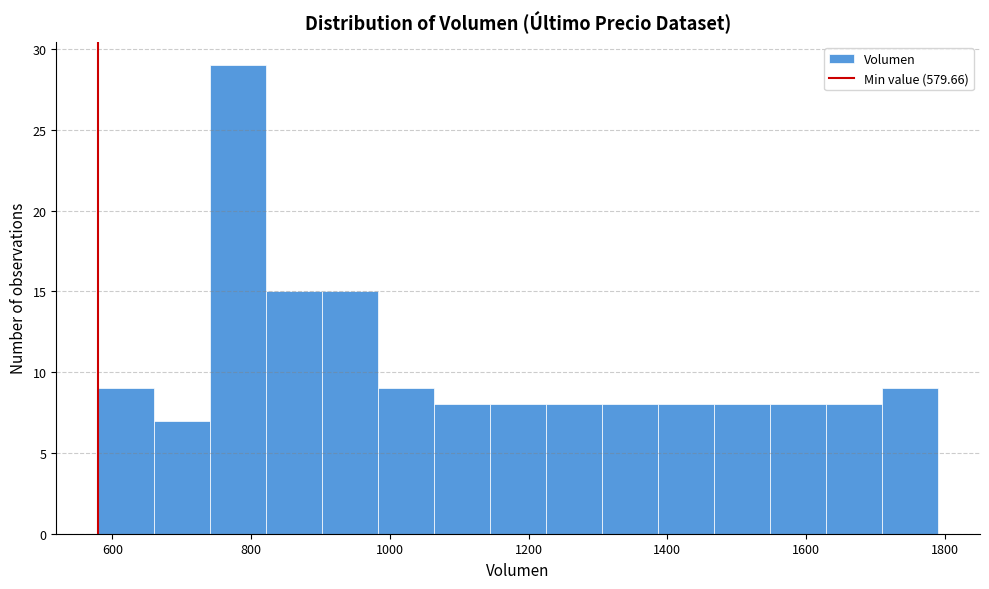

Reading left to right, transcribe this chart: for each bar, give the range it covers on the x-axis and its height. Neither the bar edges nor the heights are printed on the chart, so give them approximately, as read against the axes.

580 to 660: 9
660 to 740: 7
740 to 820: 29
820 to 900: 15
900 to 980: 15
980 to 1060: 9
1060 to 1140: 8
1140 to 1220: 8
1220 to 1300: 8
1300 to 1380: 8
1380 to 1460: 8
1460 to 1540: 8
1540 to 1620: 8
1620 to 1700: 8
1700 to 1800: 9